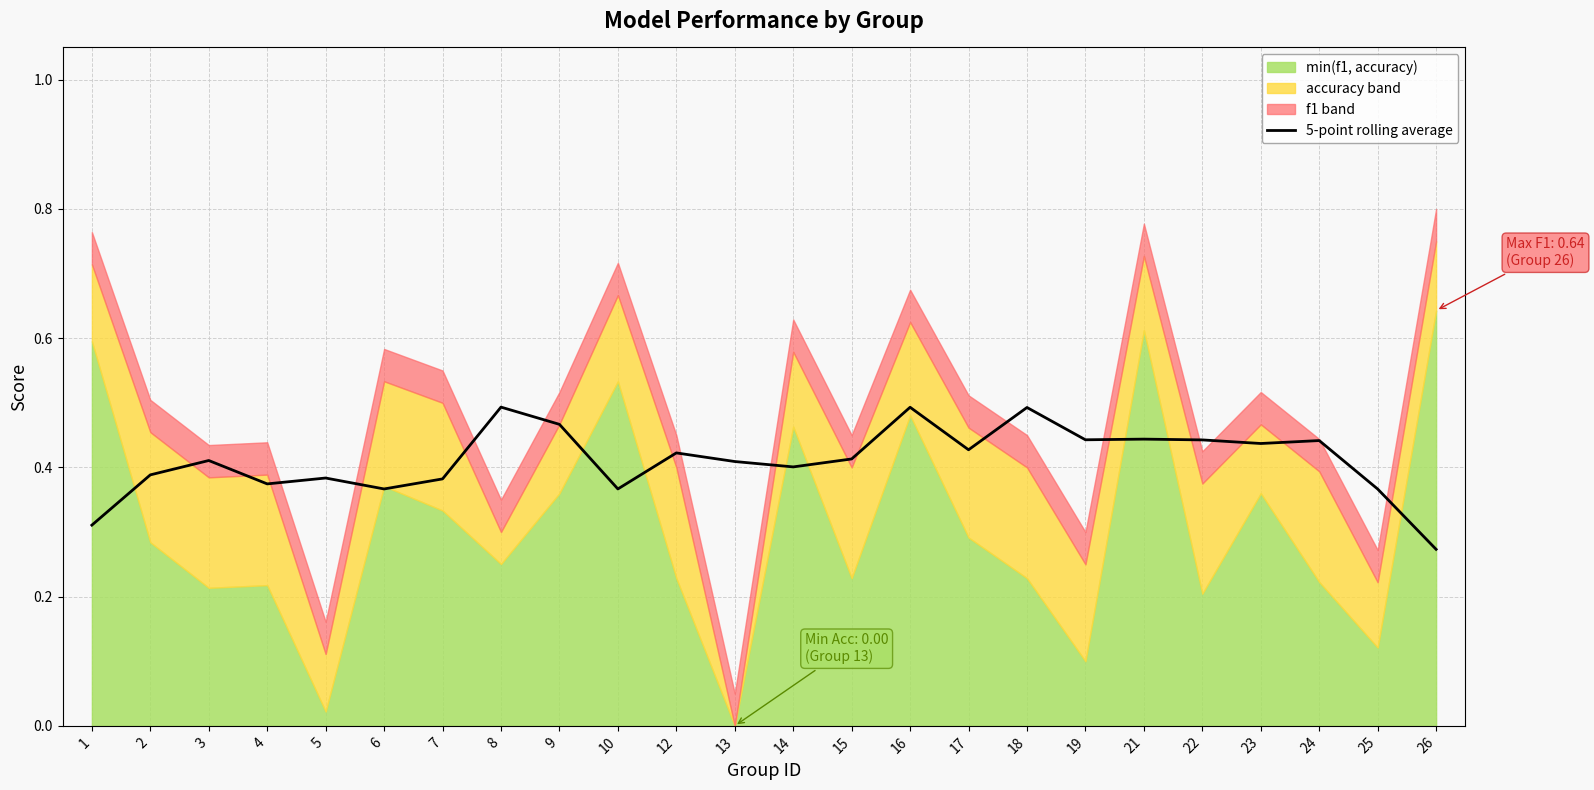

Rank the categories by value from lowest to highest.

26, 1, 25, 6, 10, 4, 7, 5, 2, 14, 13, 3, 15, 12, 17, 23, 24, 22, 19, 21, 9, 18, 16, 8